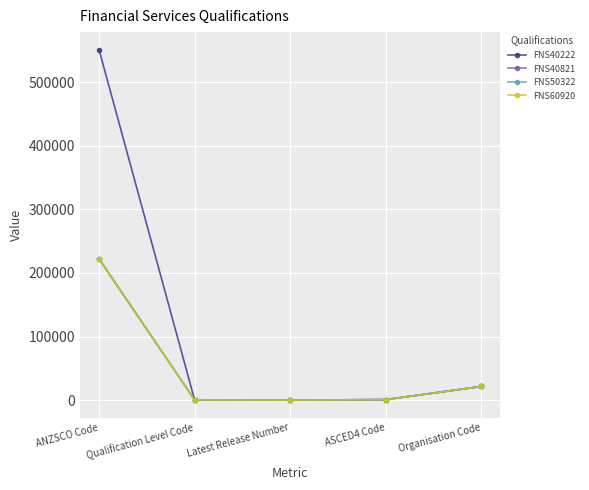

What is the difference between the maximum and minimum values in the FNS60920 series?

222309